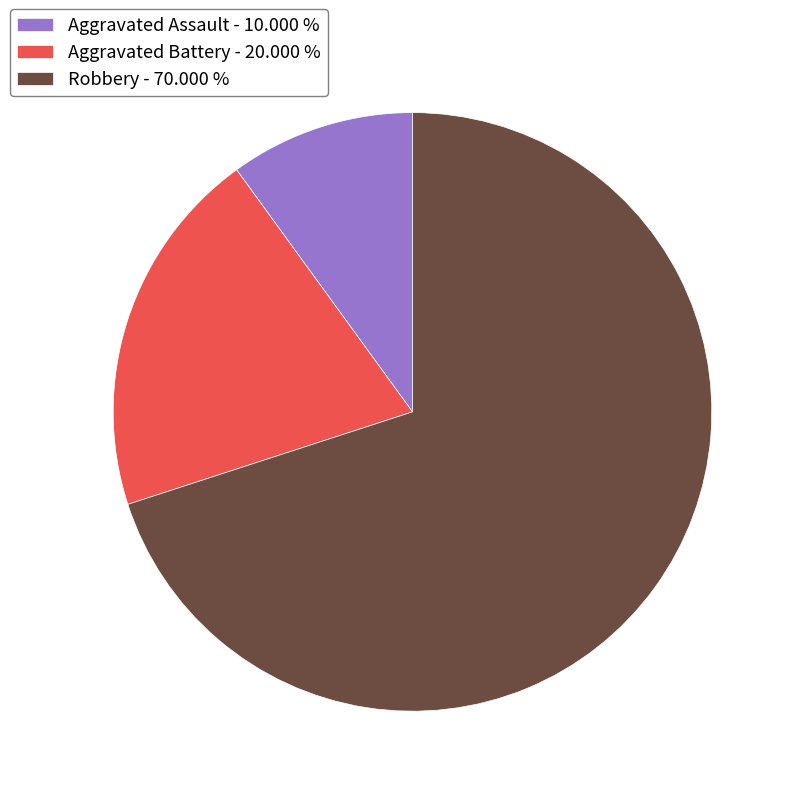

Count the number of slices in the pie.

3